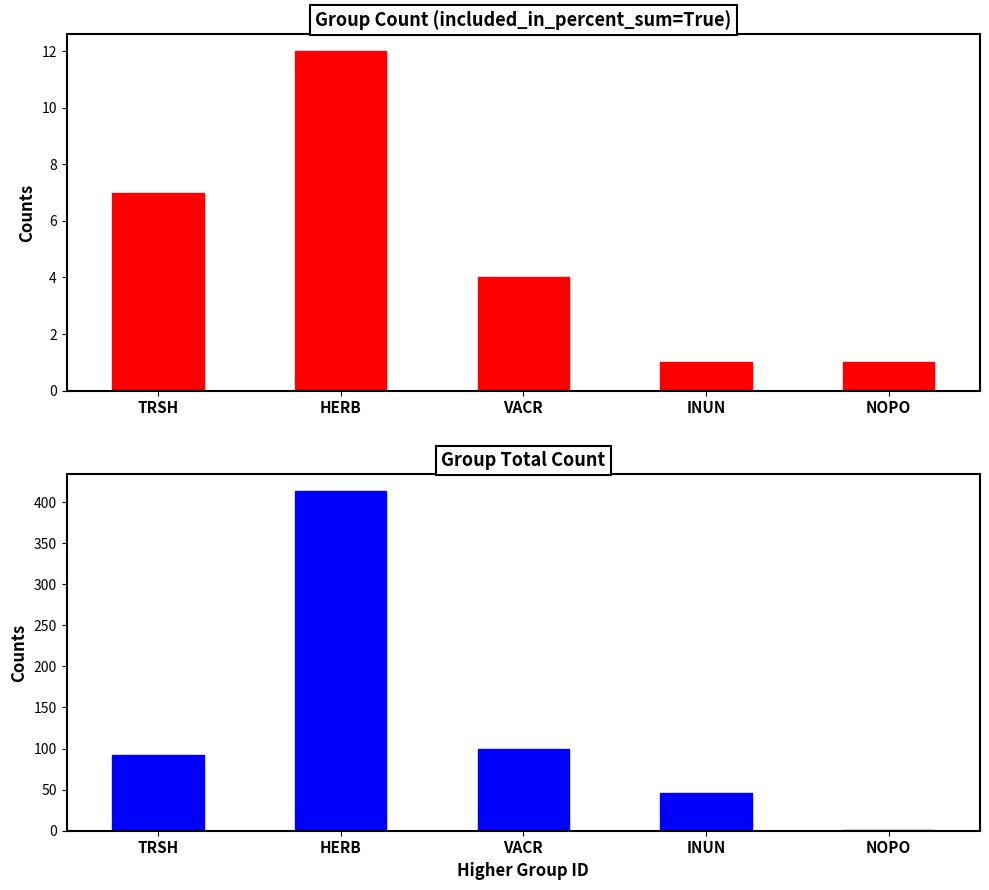

Rank the categories by Group Taxa Count value from highest to lowest.

HERB, TRSH, VACR, INUN, NOPO